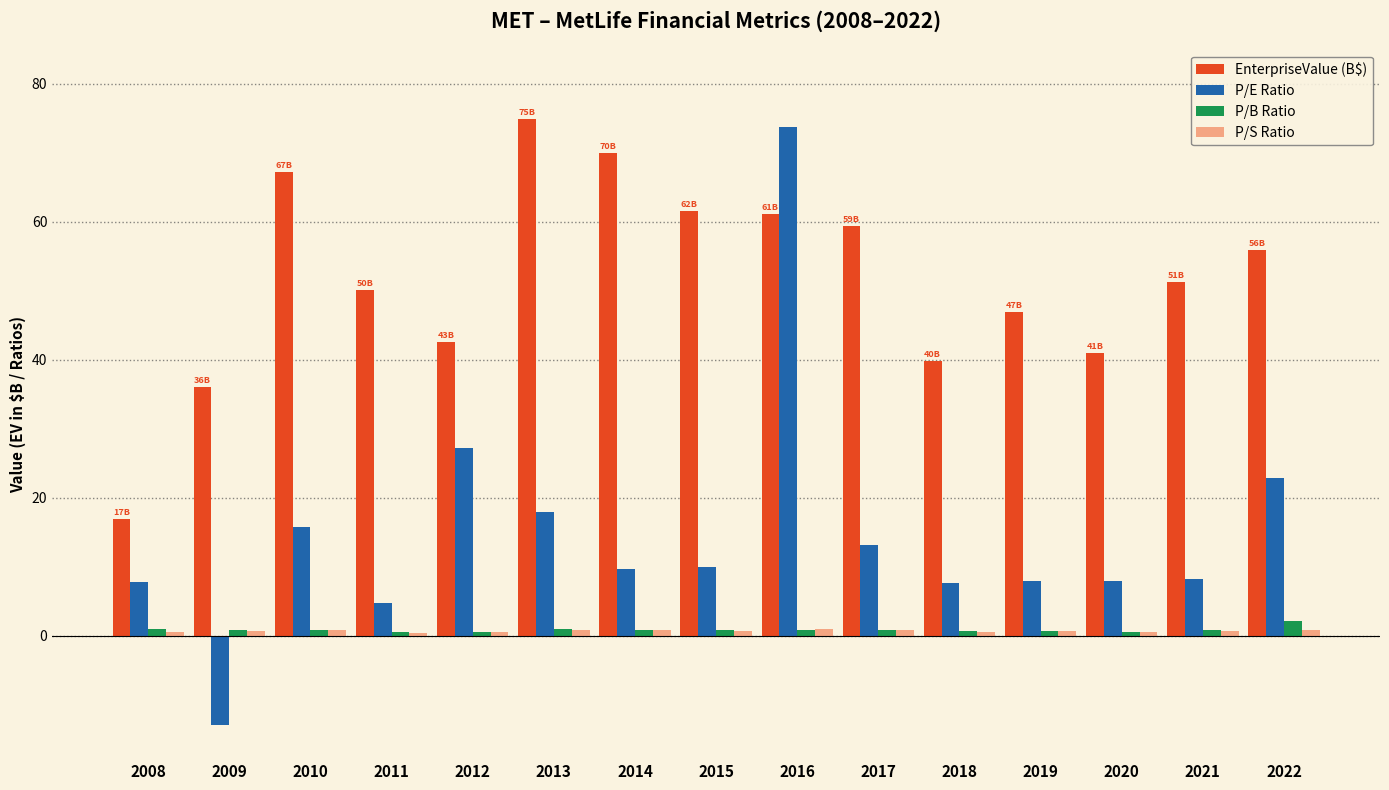

True or false: P/E Ratio has a value of 7.9 at 2020.

True